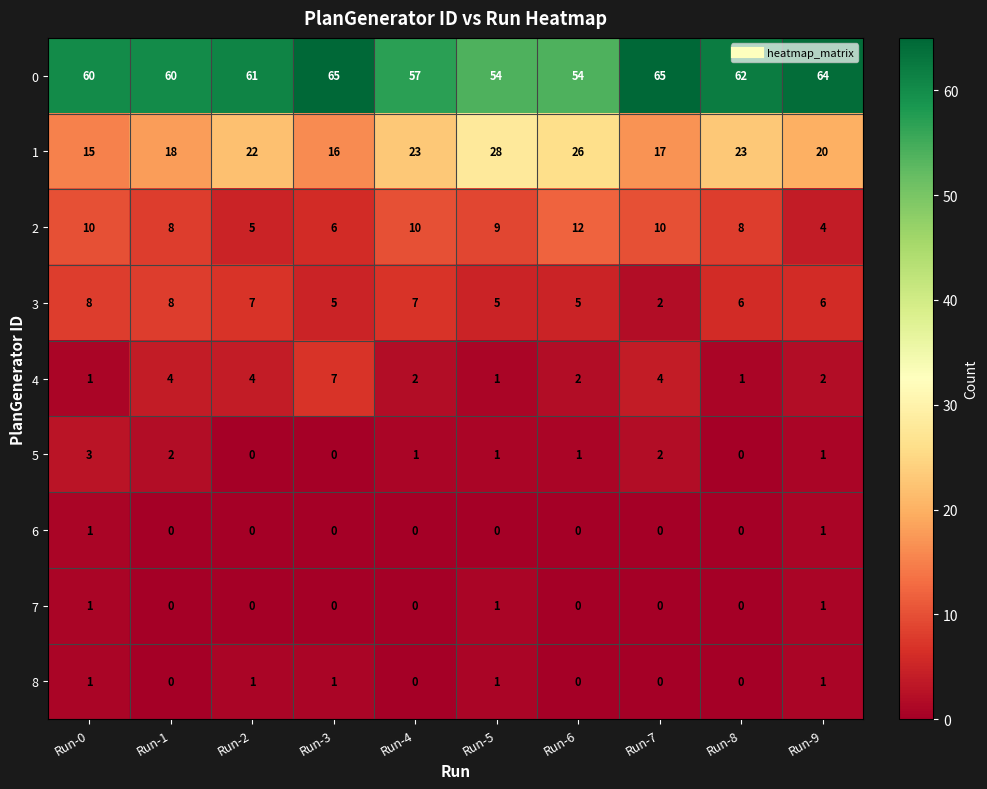

The 7 series shows 1 at Run-9. True or false?

True